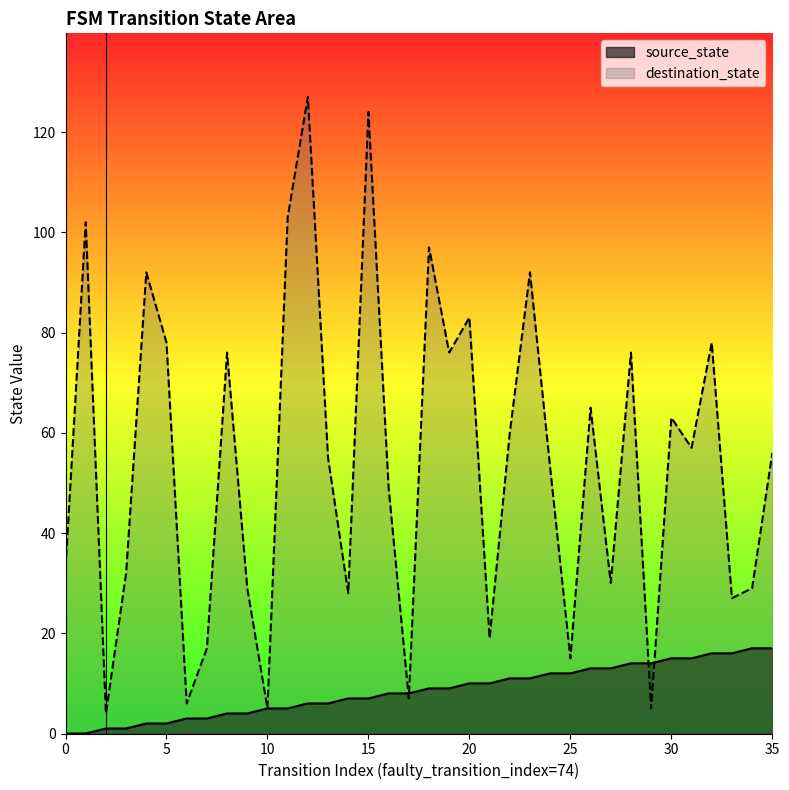

At how many categories does at least one series exceed 15?

30